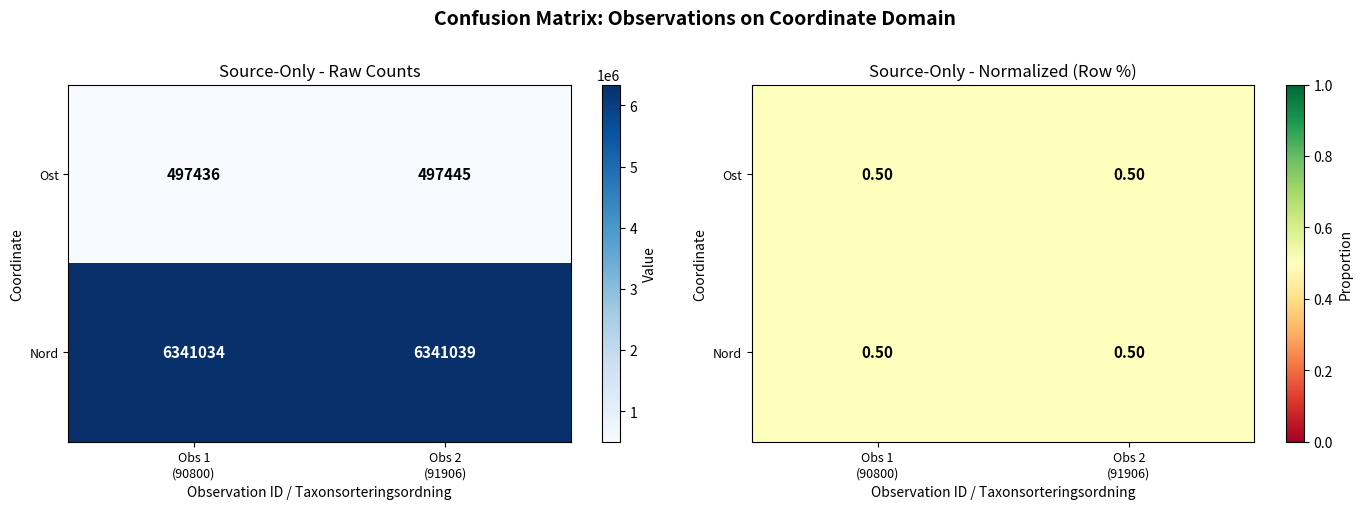

At which label does Nord reach its minimum?

Obs 1 (90800)